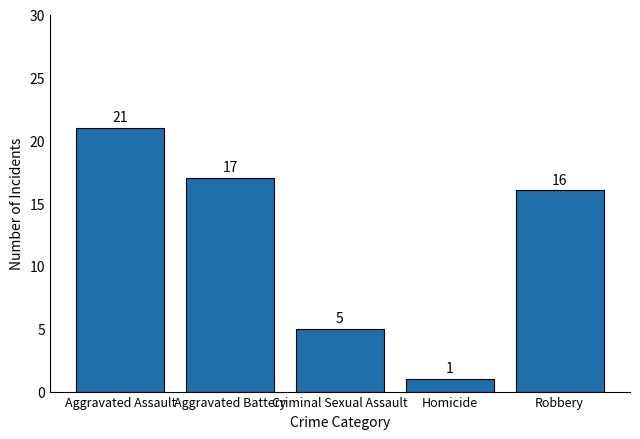

Count the number of categories in the chart.

5